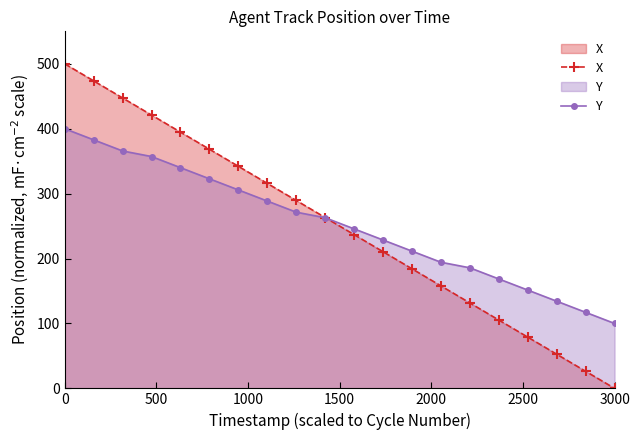

Which category has the lowest value in the Y series?

3000